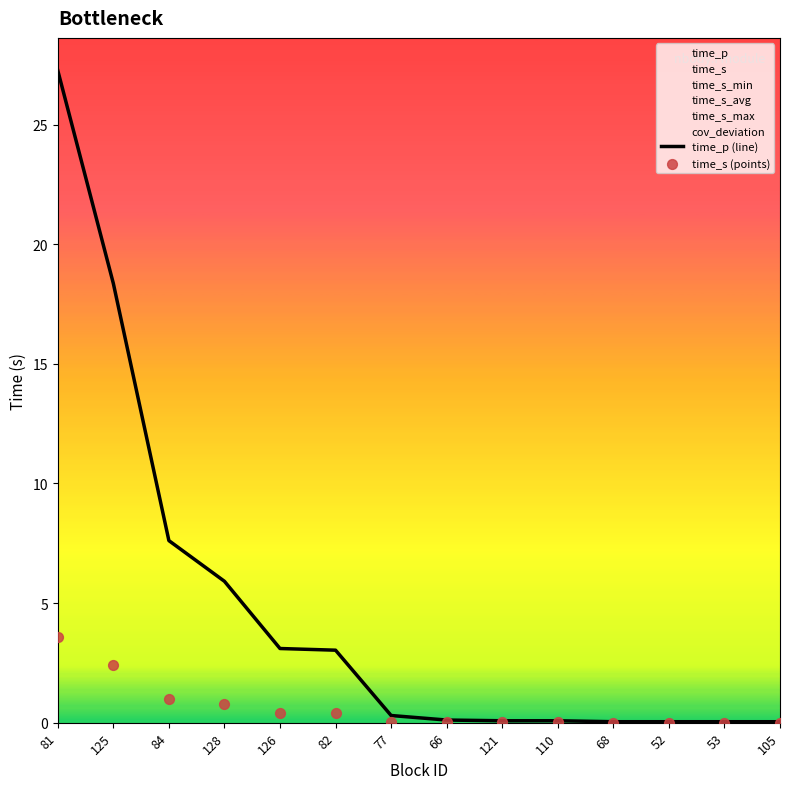

Which series has the widest spread of Y values?

time_p (line)